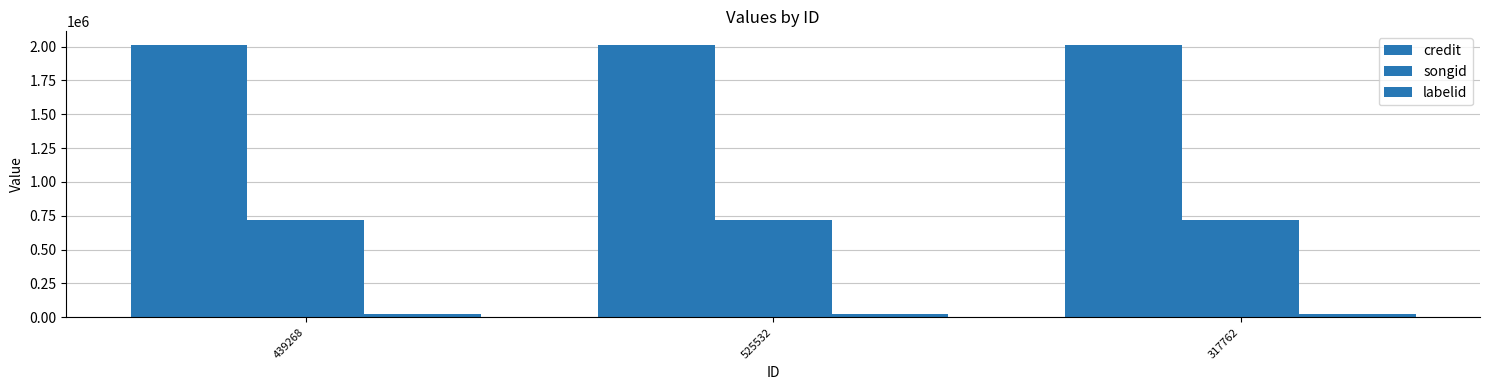

Reading left to right, extract all data points from this chart.

credit: 439268=2011762	525532=2011762	317762=2011762
songid: 439268=716862	525532=716862	317762=716862
labelid: 439268=24288	525532=24288	317762=24288